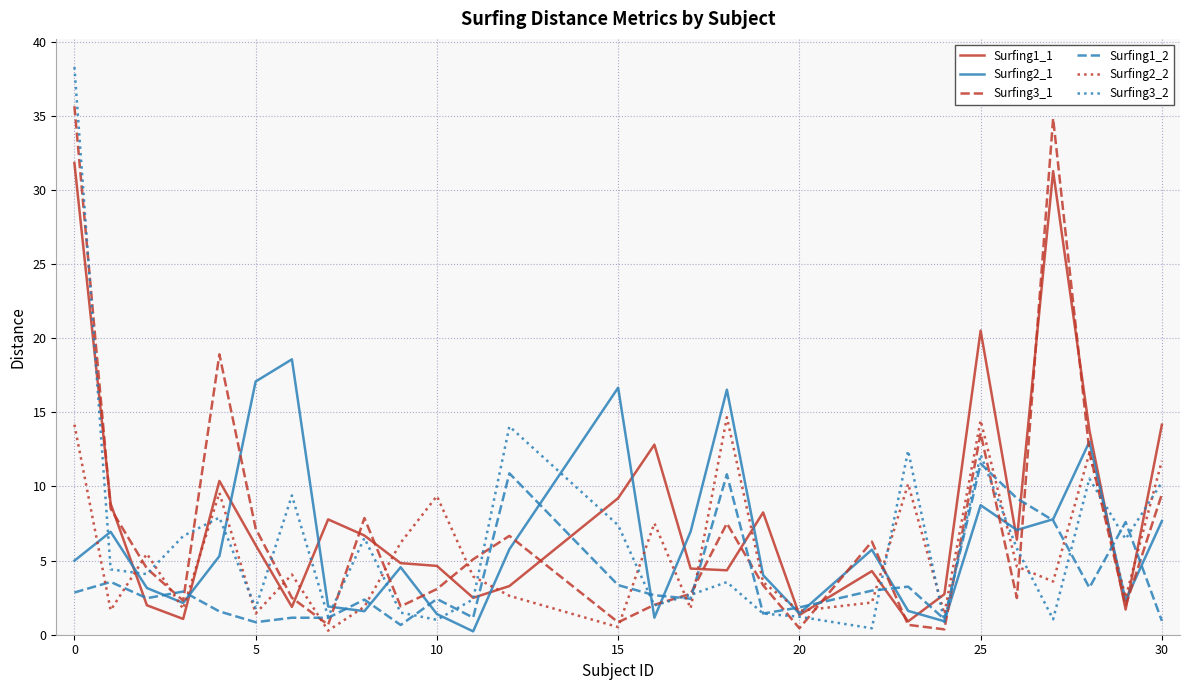

How many interior local peaks does the Surfing3_1 series have?

7